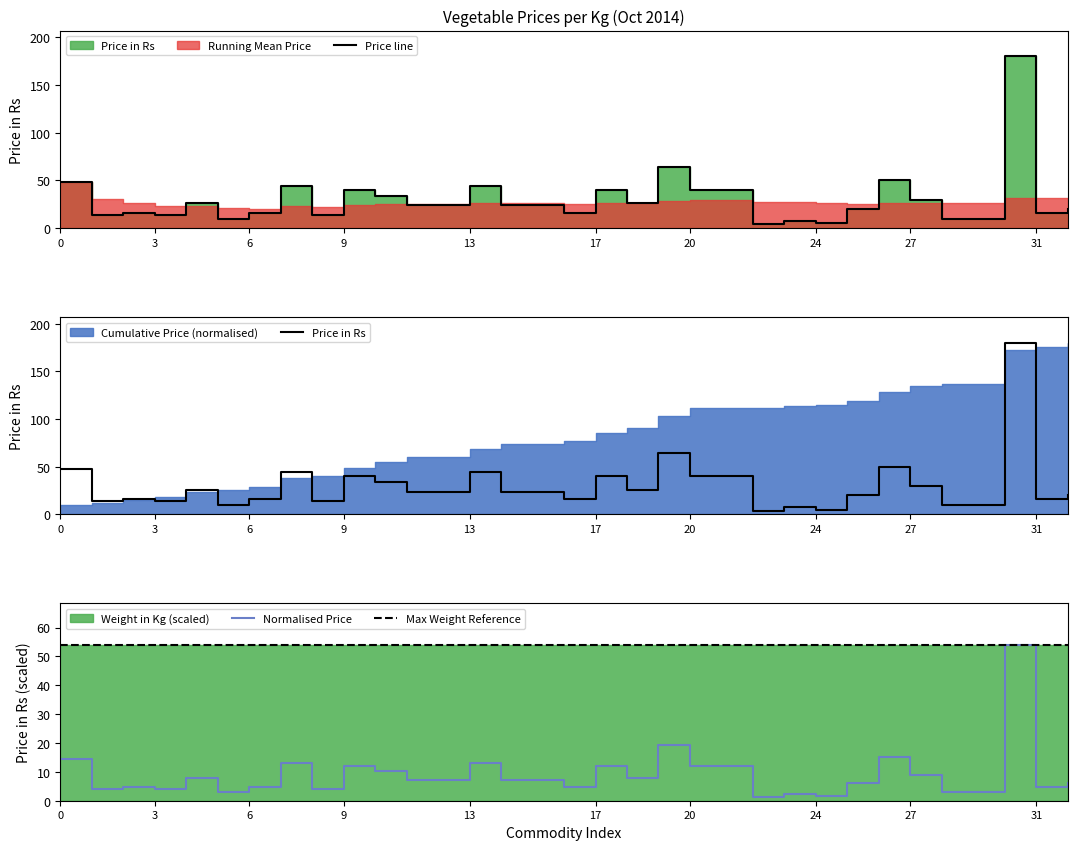

What is the highest value of the Normalised Price series?

54.0